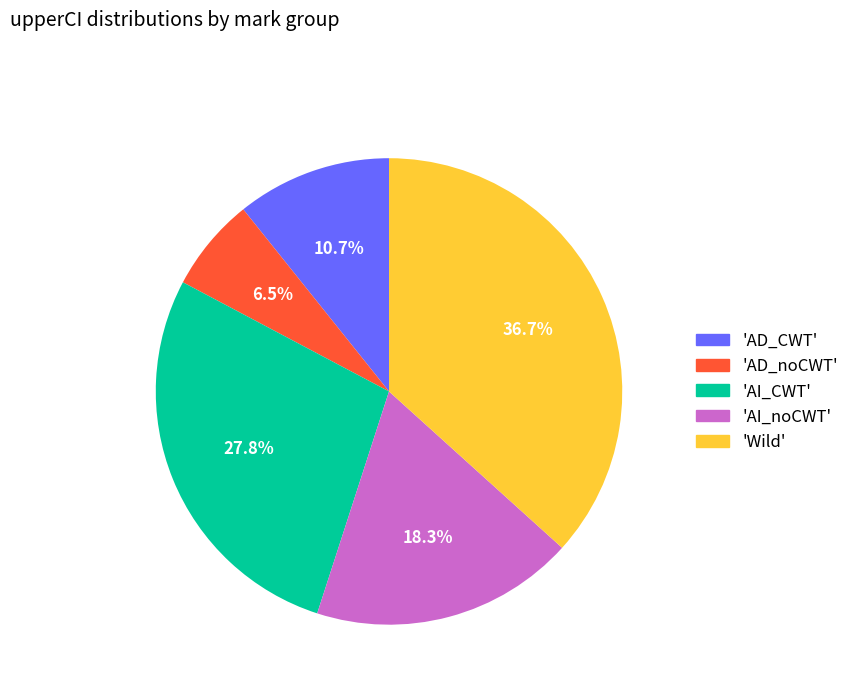

Does any single category account for the majority?

No